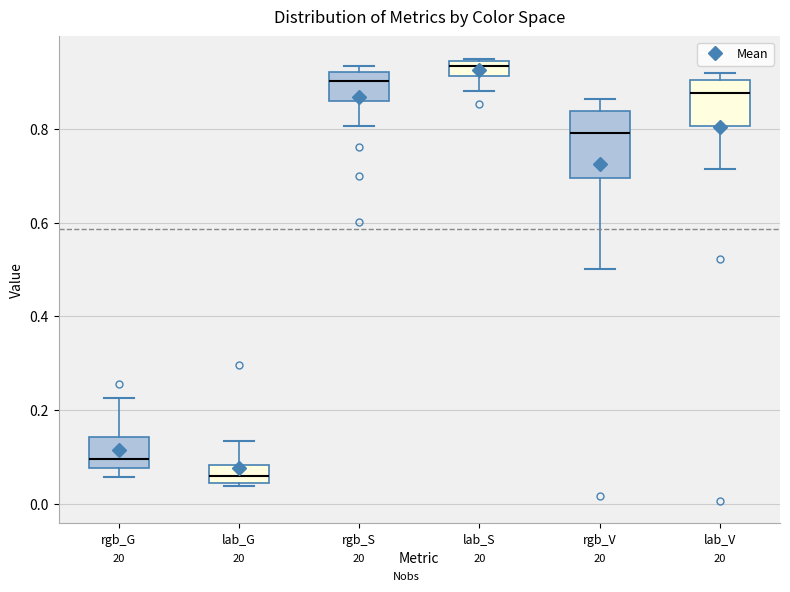

Reading left to right, transcribe this box plot: for each box, give where its median line is, the range the box spans, and where its two whiskers end, as read against the y-axis. The values are not printed on the chart, so give them approximately, as read against the axis.

rgb_G: median 0.10, box 0.08 to 0.14, whiskers 0.06 to 0.22
lab_G: median 0.06, box 0.04 to 0.08, whiskers 0.04 (just below the box's lower edge) to 0.14
rgb_S: median 0.90, box 0.86 to 0.92, whiskers 0.80 to 0.94
lab_S: median 0.94 (inside the box), box 0.92 to 0.94, whiskers 0.88 to 0.96
rgb_V: median 0.80, box 0.70 to 0.84, whiskers 0.50 to 0.86
lab_V: median 0.88, box 0.80 to 0.90, whiskers 0.72 to 0.92